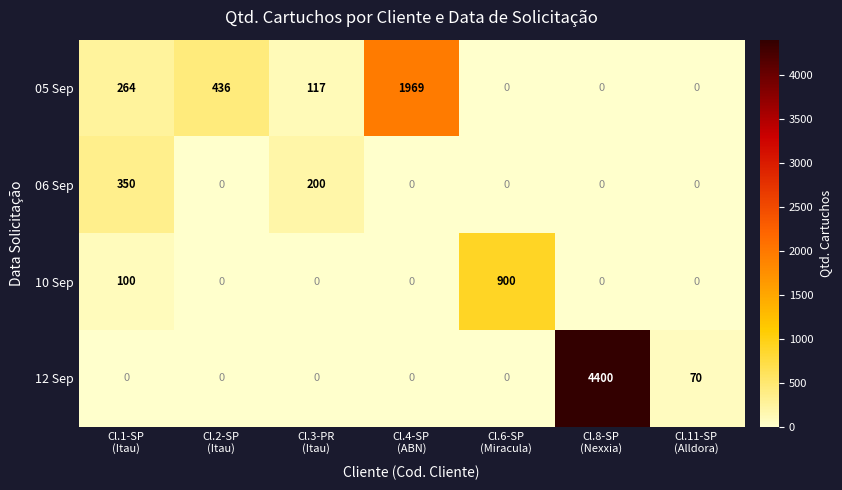

Between Cl.1-SP
(Itau) and Cl.8-SP
(Nexxia), which series saw the biggest shift?

12 Sep